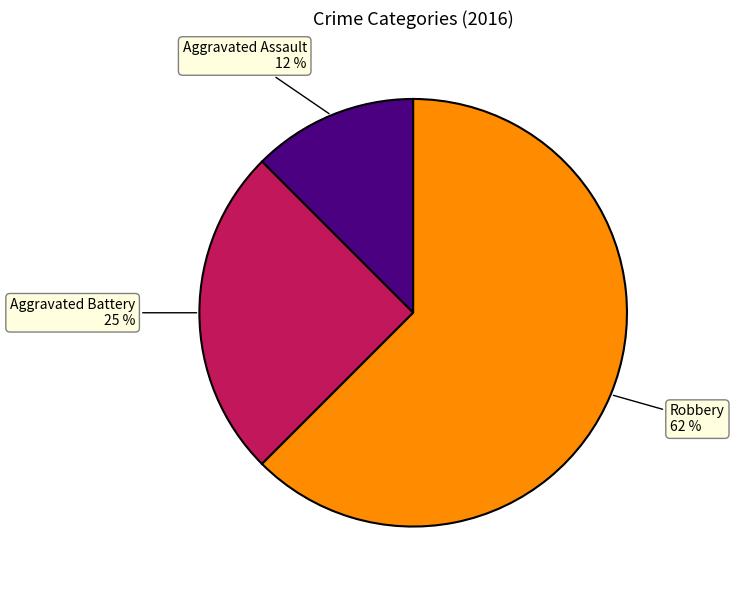

Does any single category account for the majority?

Yes